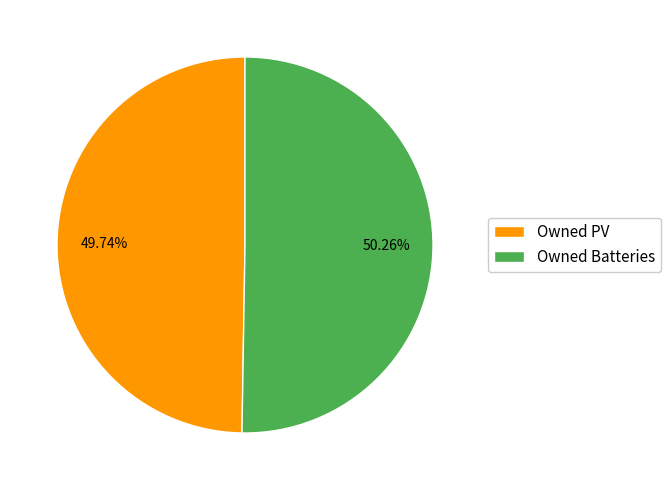

What is the majority slice?

Owned Batteries